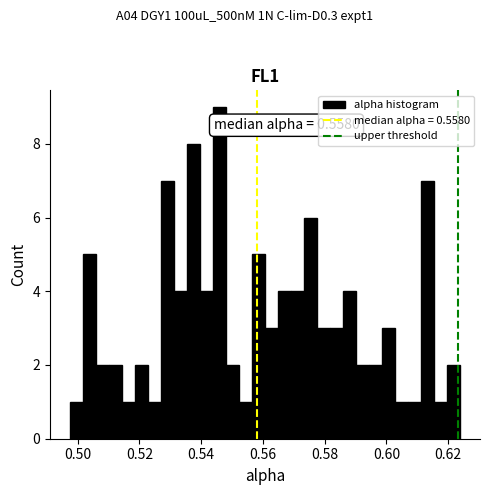

Around what value on the x-axis is the tallest bar? Give the approximate position of its centre, as read against the axis.

0.546